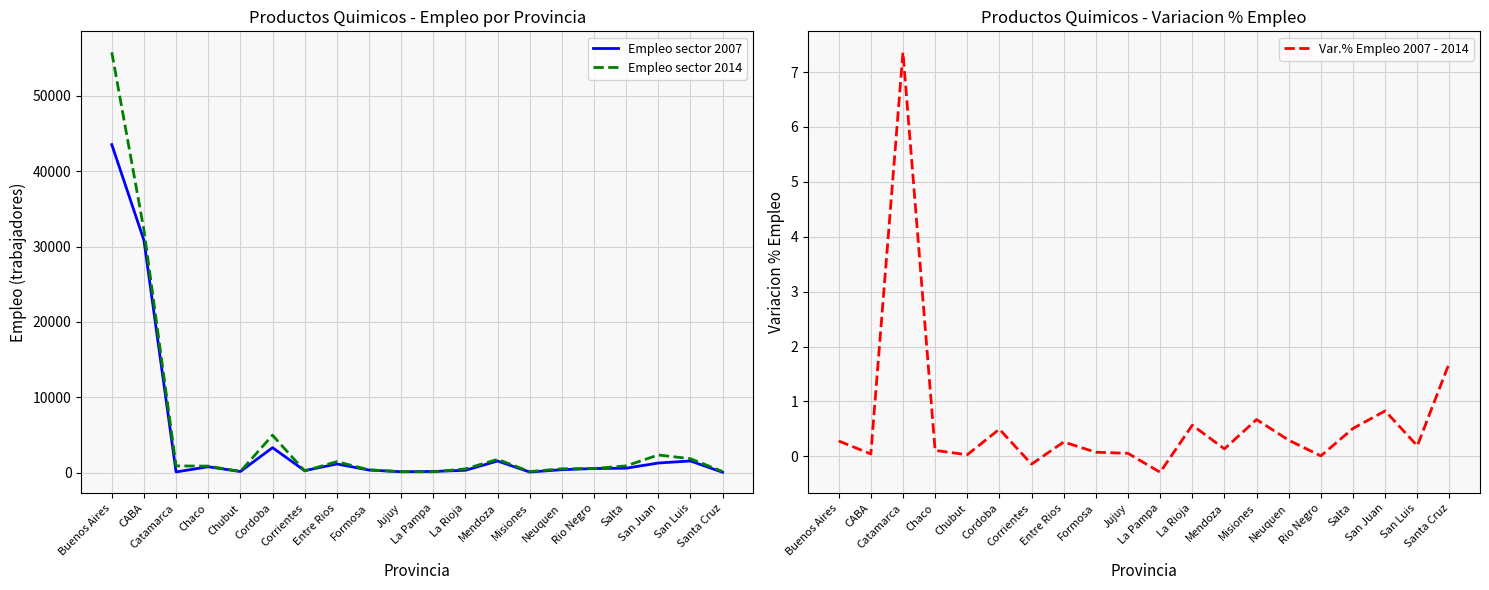

At how many categories does at least one series exceed 3067?

3